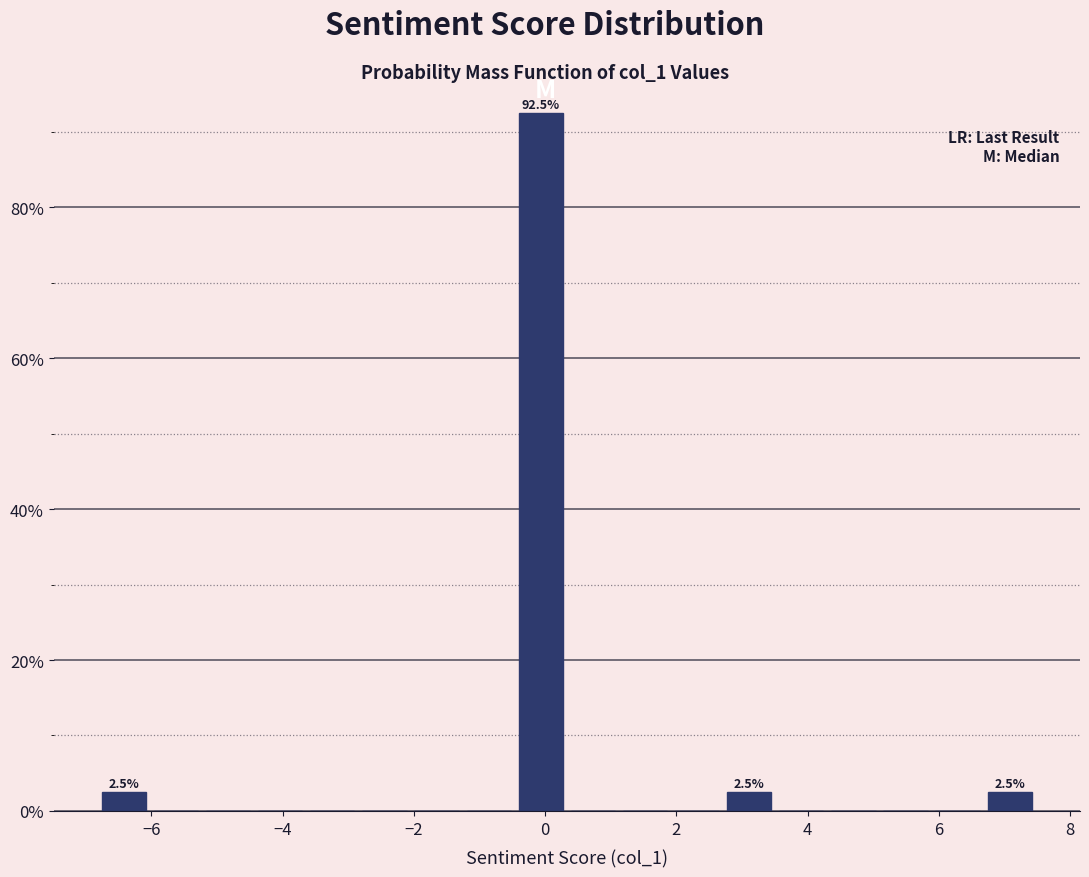

Around what value on the x-axis is the tallest bar? Give the approximate position of its centre, as read against the axis.

0.0